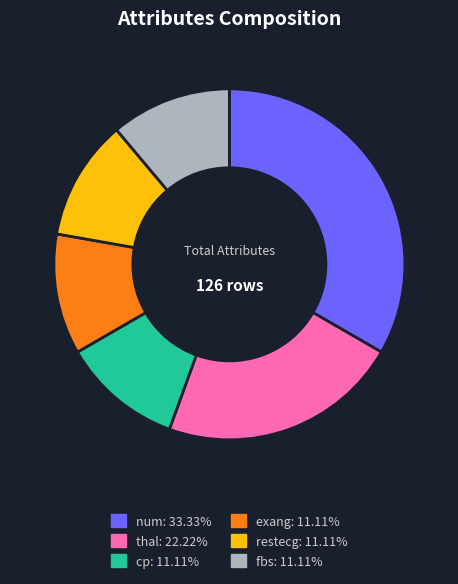

Count the number of slices in the pie.

6